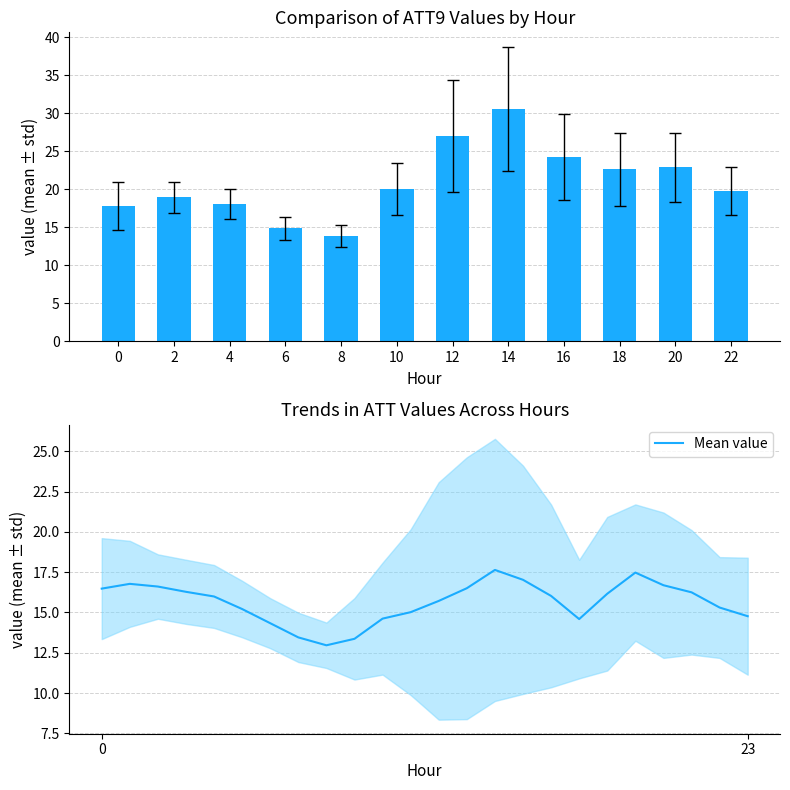

What is the lowest value of the Mean value series?

13.0